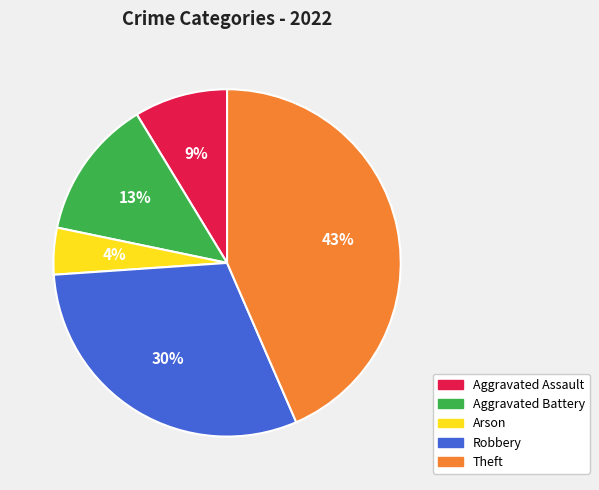

Combined, do Robbery and Theft account for over 50%?

Yes